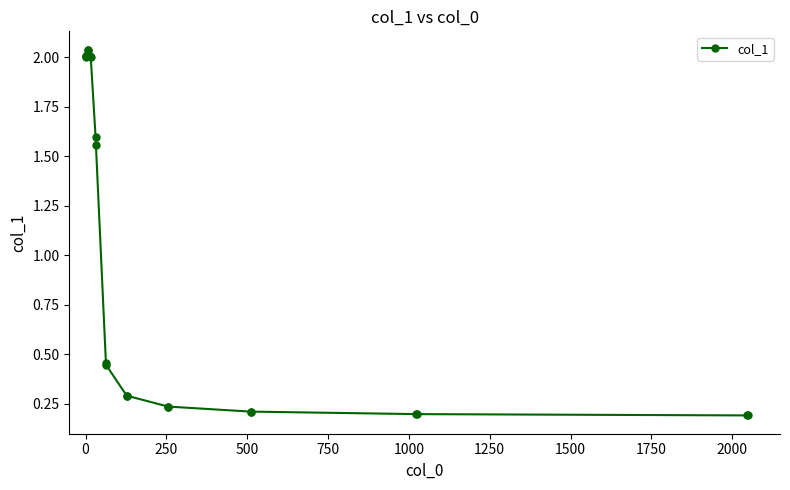

What is the difference between the maximum and minimum values?

1.8